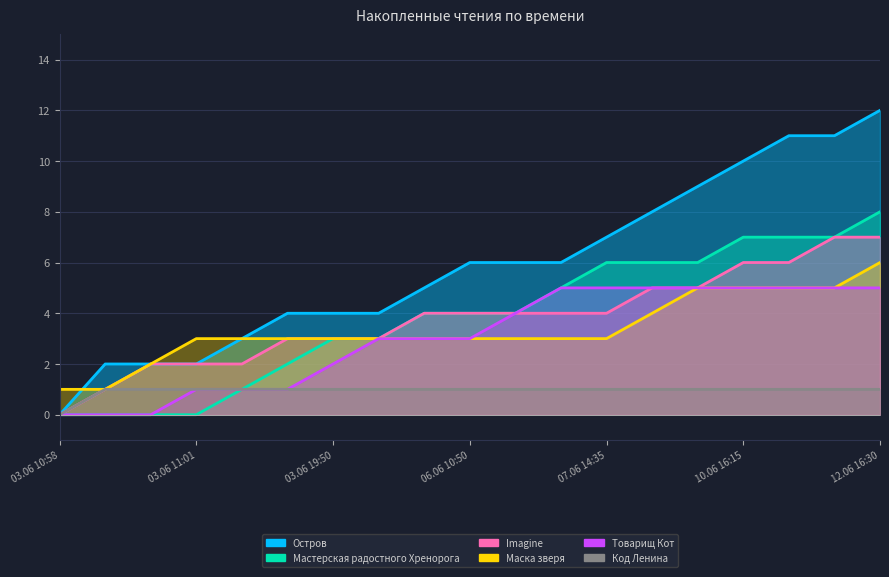

What is the maximum value for Мастерская радостного Хренорога?

8